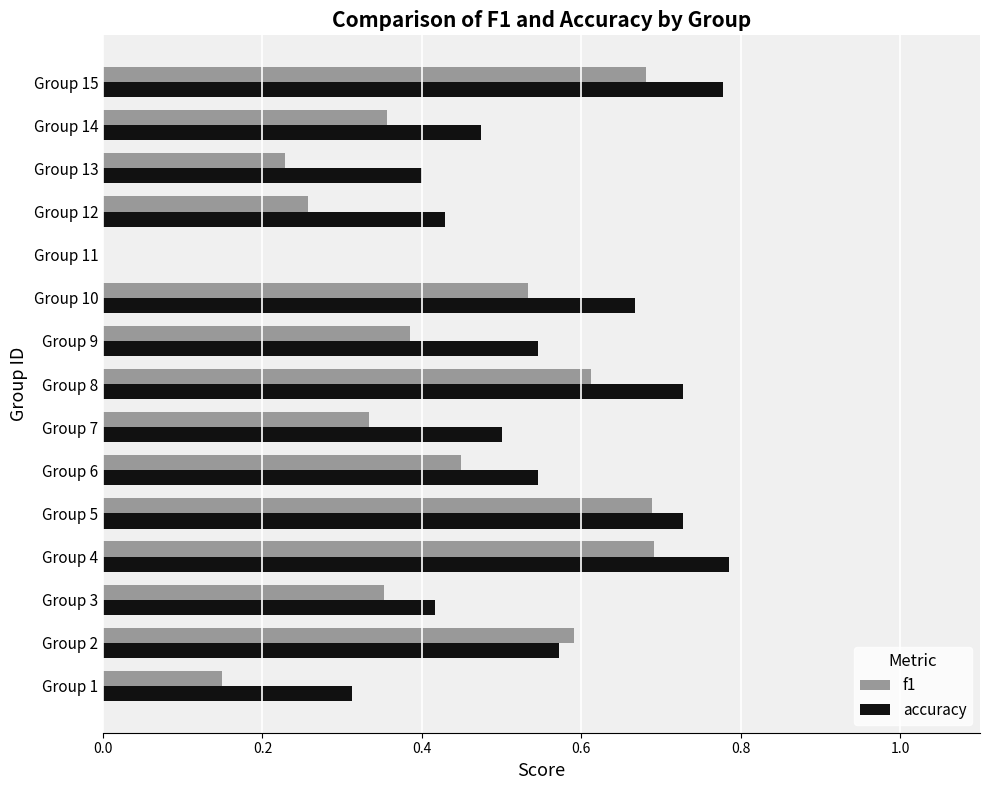

What is the sum of all accuracy values?

7.9